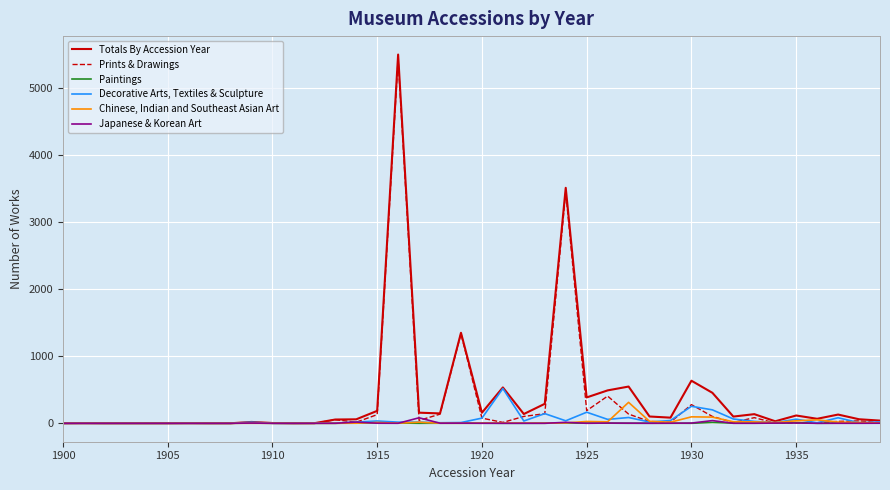

List the series in order of their peak value, lowest first.

Paintings, Japanese & Korean Art, Chinese, Indian and Southeast Asian Art, Decorative Arts, Textiles & Sculpture, Prints & Drawings, Totals By Accession Year